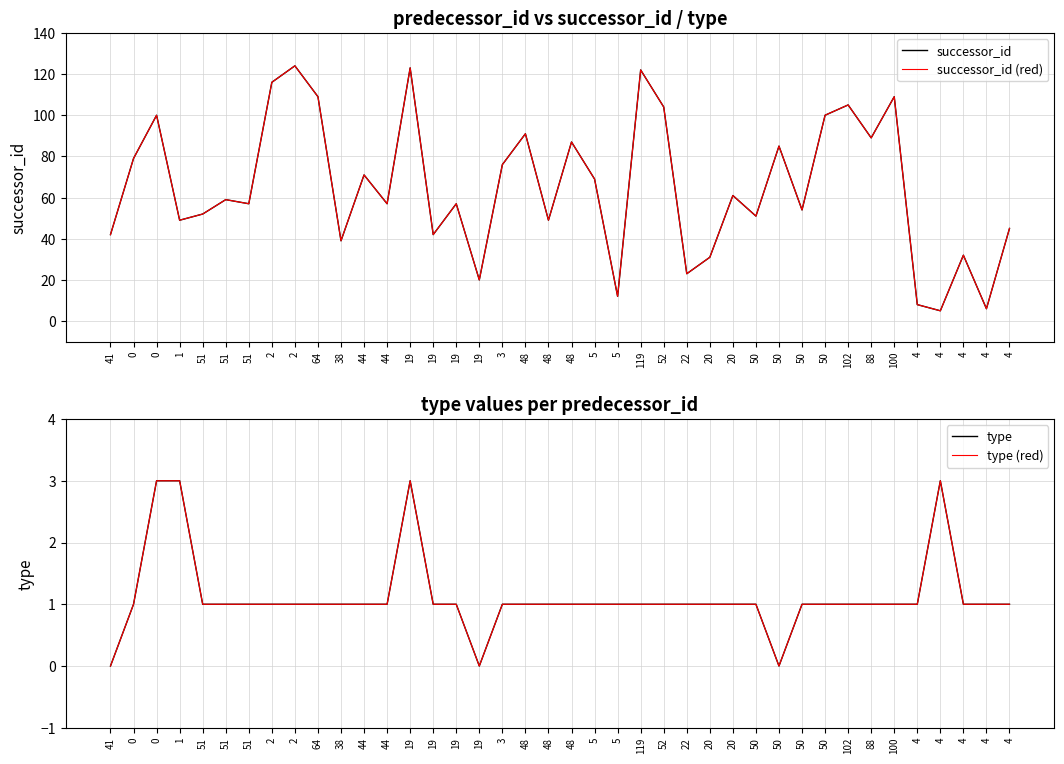

At which label does successor_id (red) reach its minimum?

4